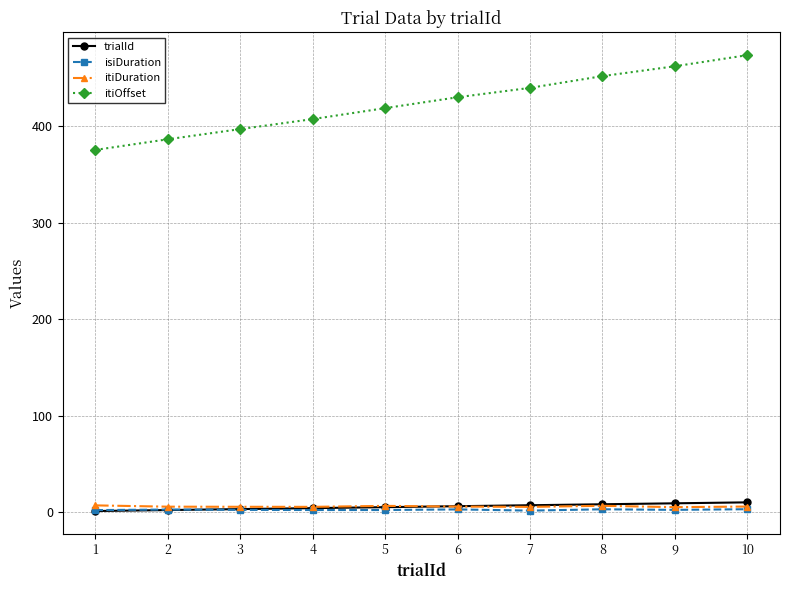

Which series has the widest spread of values?

itiOffset